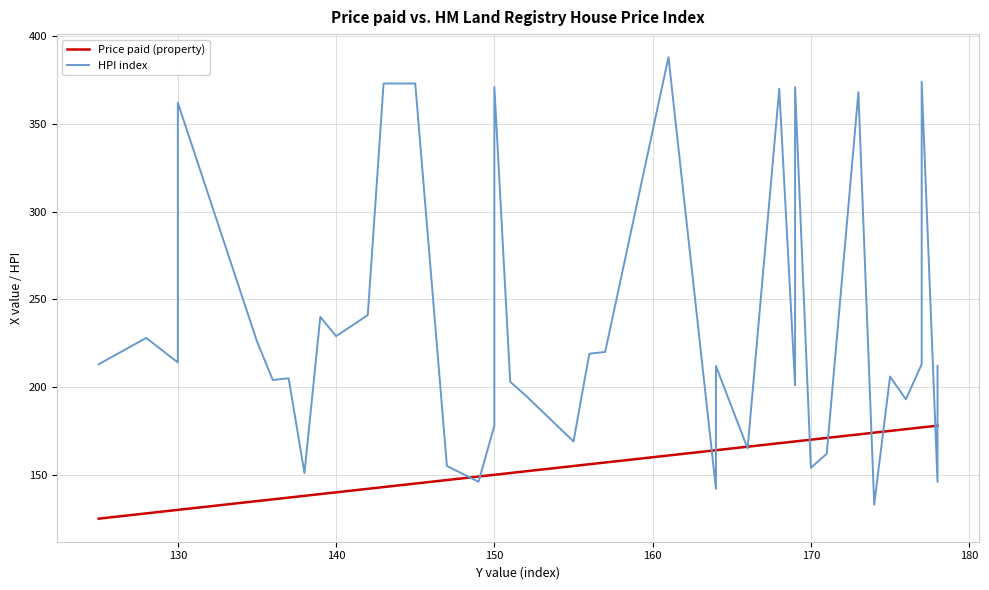

Is it true that Price paid (property) equals 288 at 33?

False